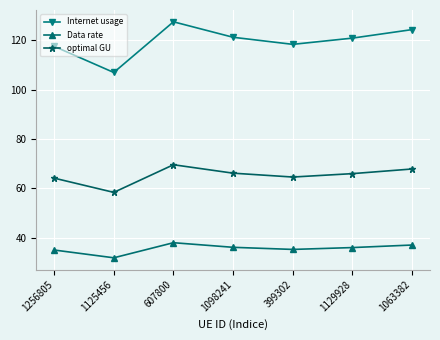

The value of optimal GU at 1125456 is 78.3. True or false?

False